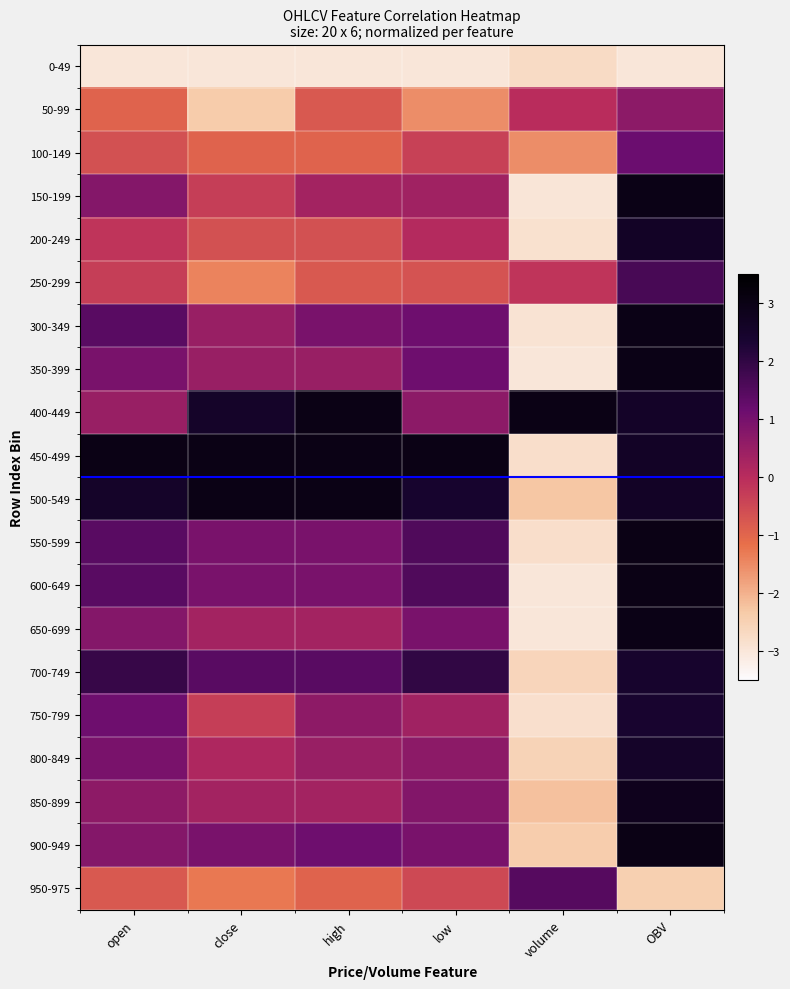

Which has a higher value, OBV or open?

OBV